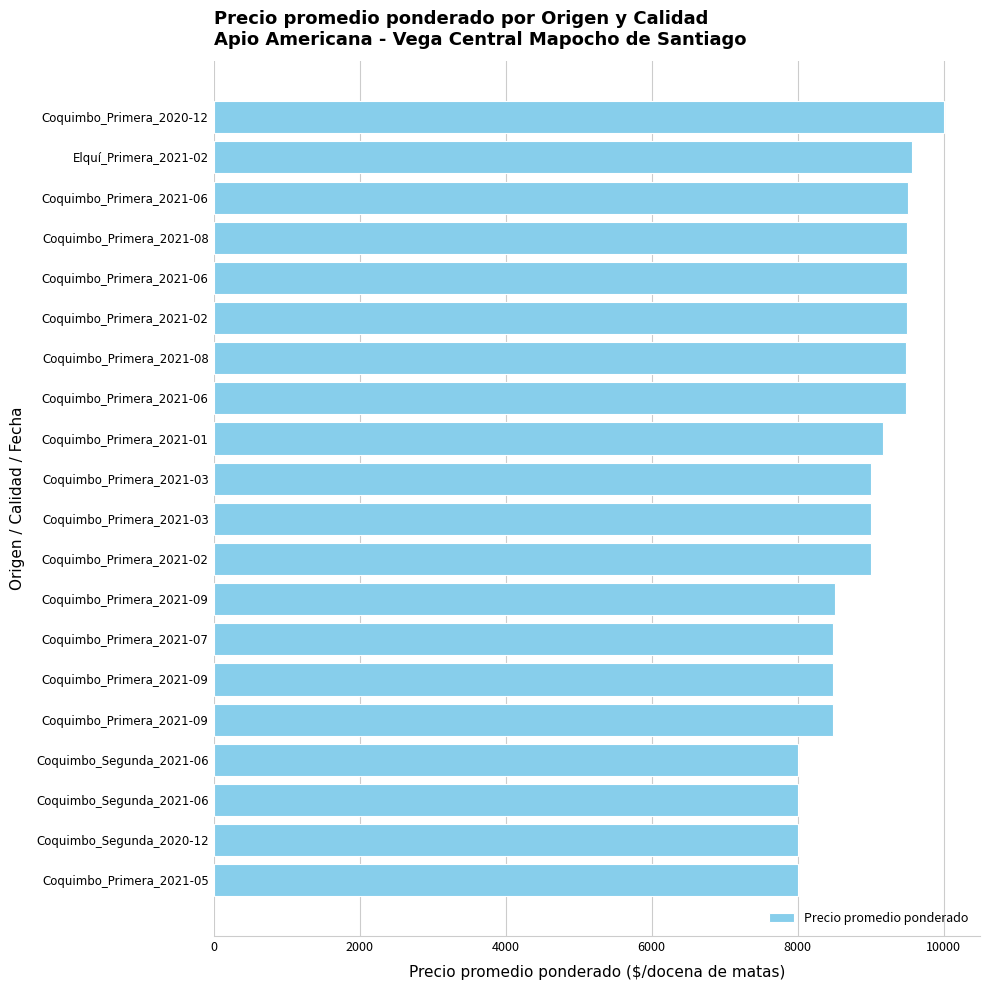

How many values are below 9000?

8